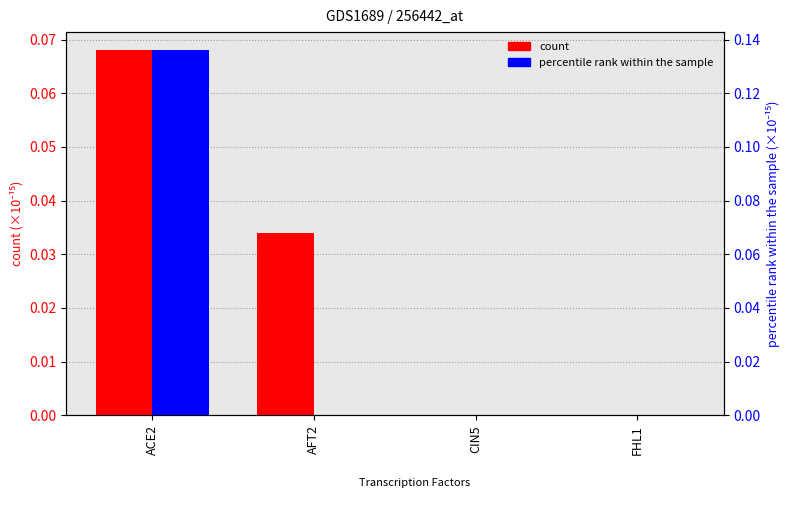

What is the difference between the maximum and minimum values in the percentile rank within the sample series?

0.1